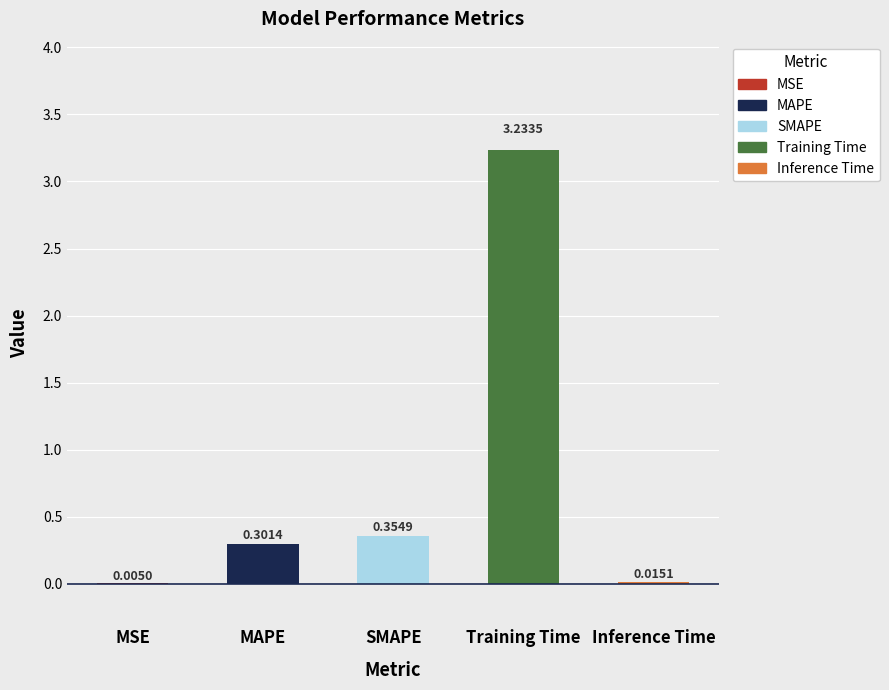

The value at Training Time is 3.2. True or false?

True